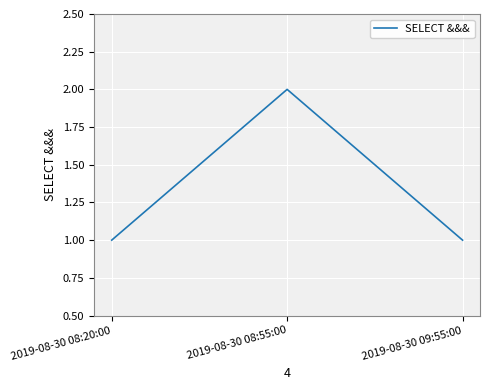

What is the approximate value at 2019-08-30 08:55:00?

2